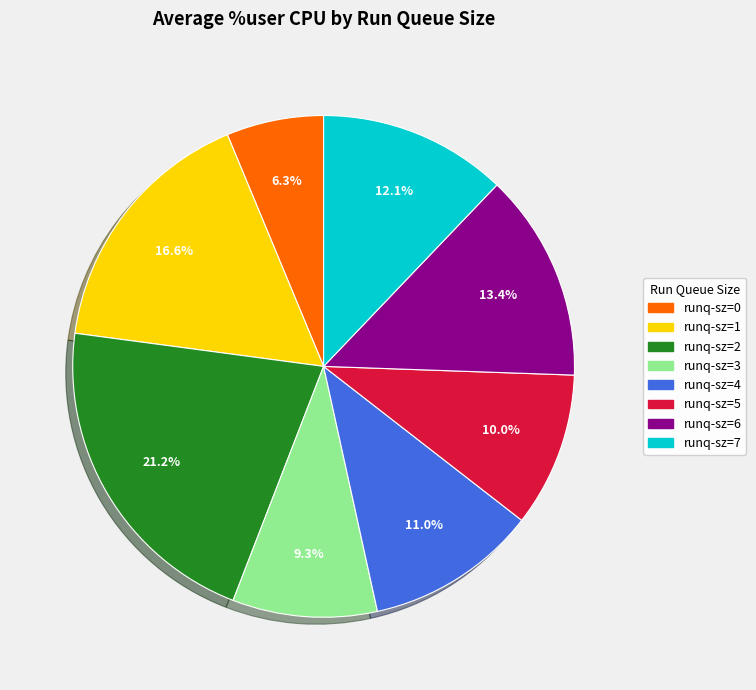

Is there any slice that represents more than half of the pie?

No